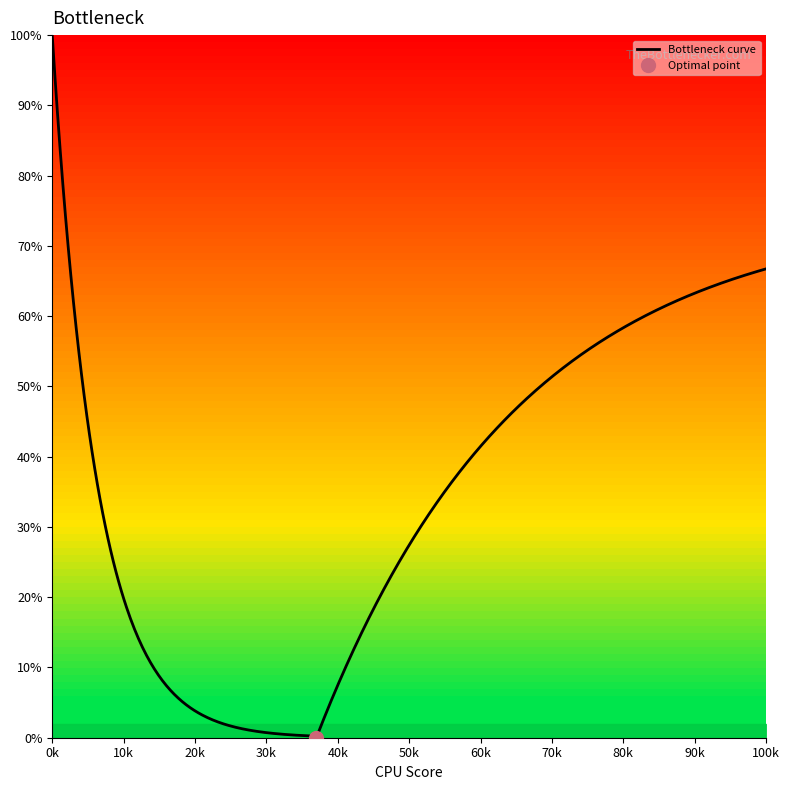

What is the difference between the highest and lowest values at 14?

67